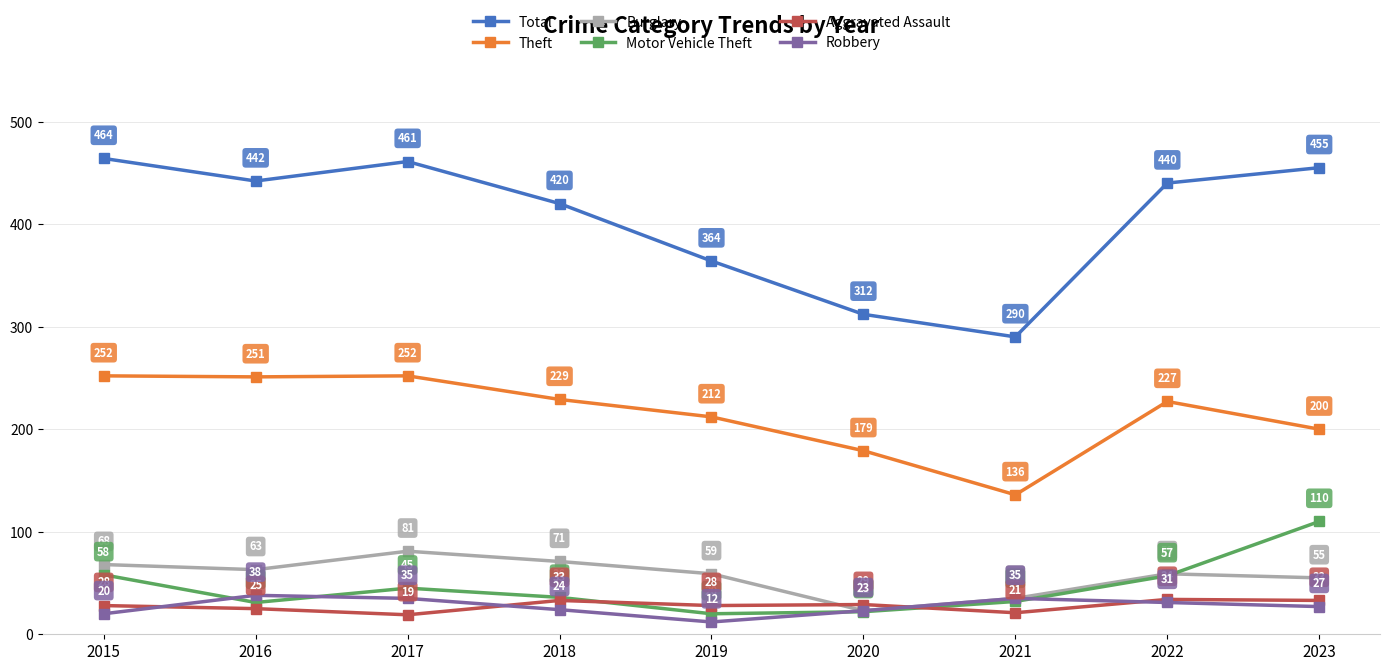

What is the difference between the second highest and minimum values in the Burglary series?

48